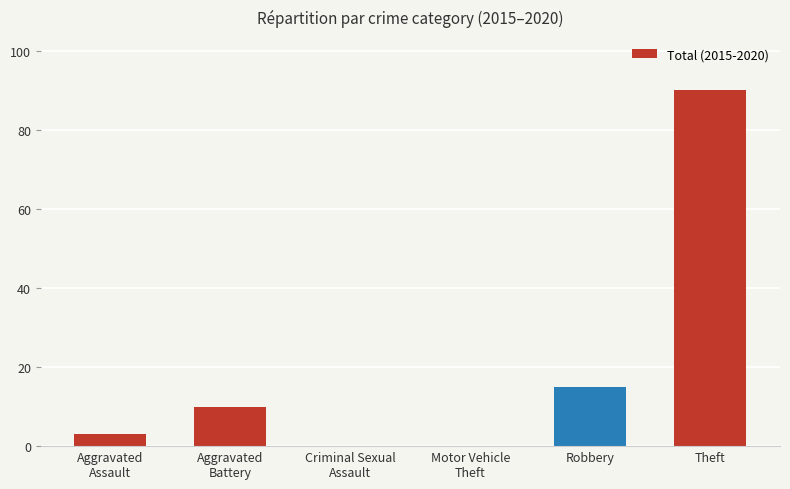

What is the greatest value displayed?

90